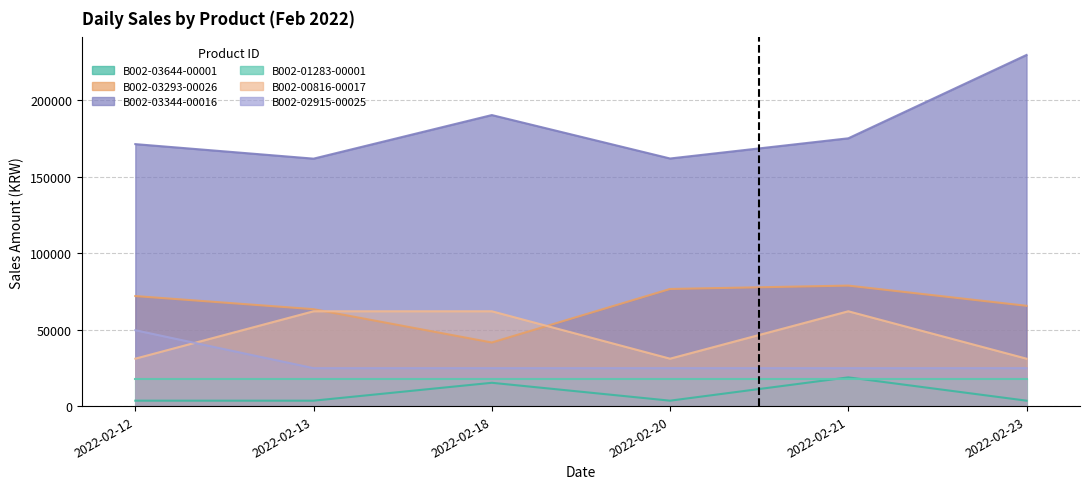

True or false: B002-03293-00026 and B002-03644-00001 intersect in this chart.

False